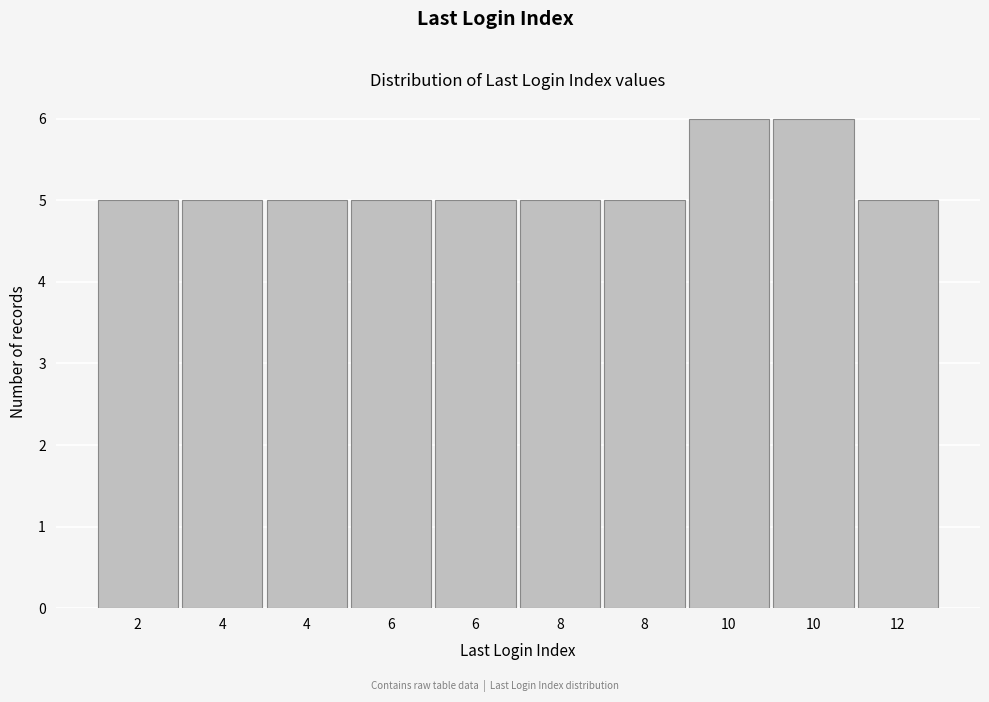

Count the number of categories in the chart.

10